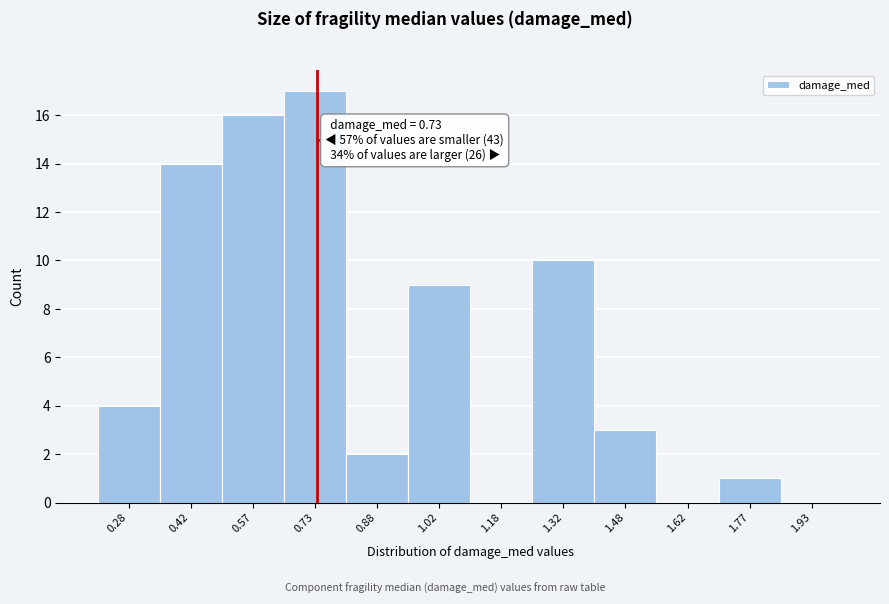

Which range on the x-axis has the tallest bar?

0.65 to 0.80